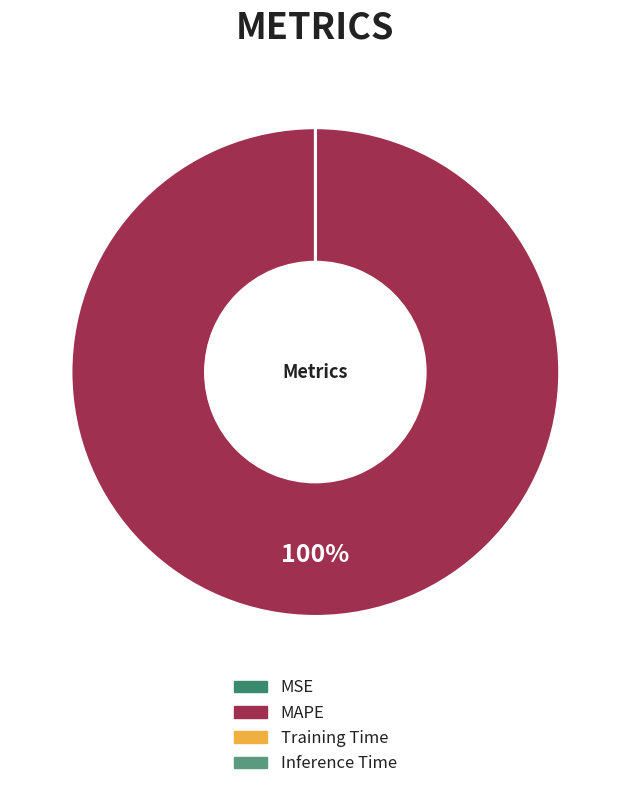

How many slices are in this pie chart?

4